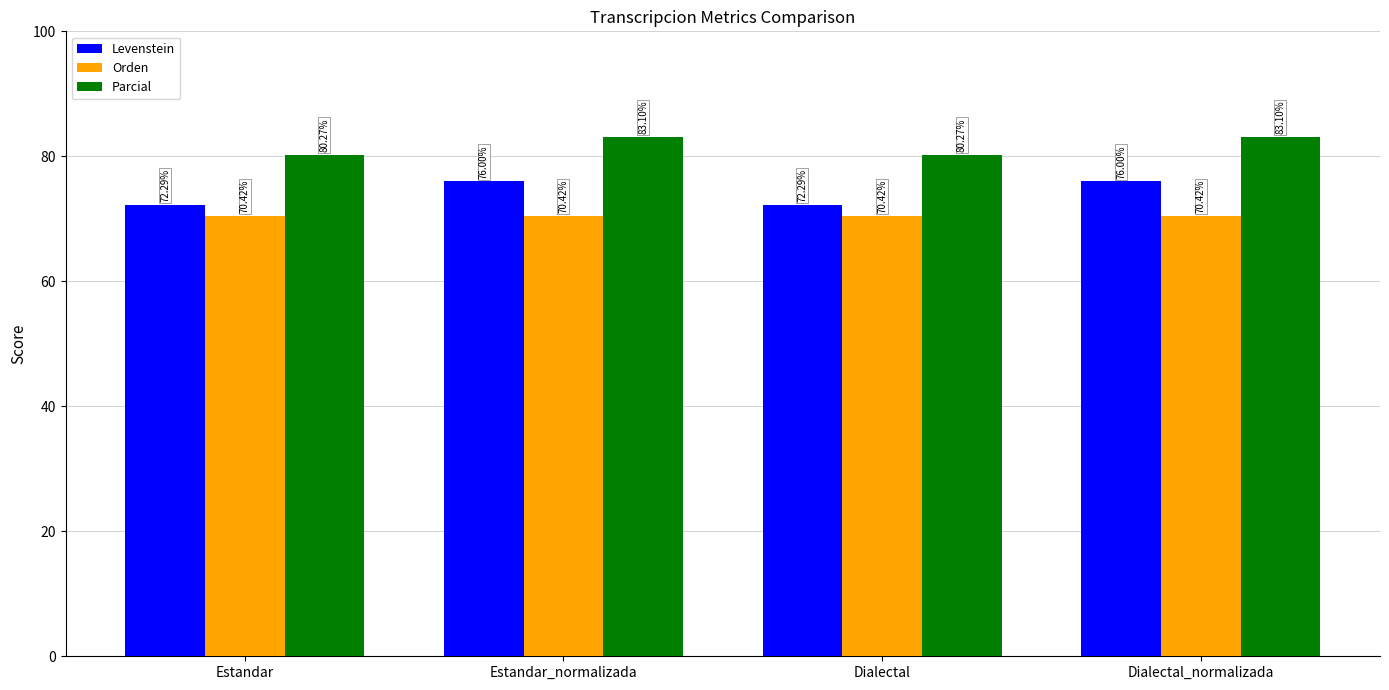

List the series in order of their overall mean, highest first.

Parcial, Levenstein, Orden